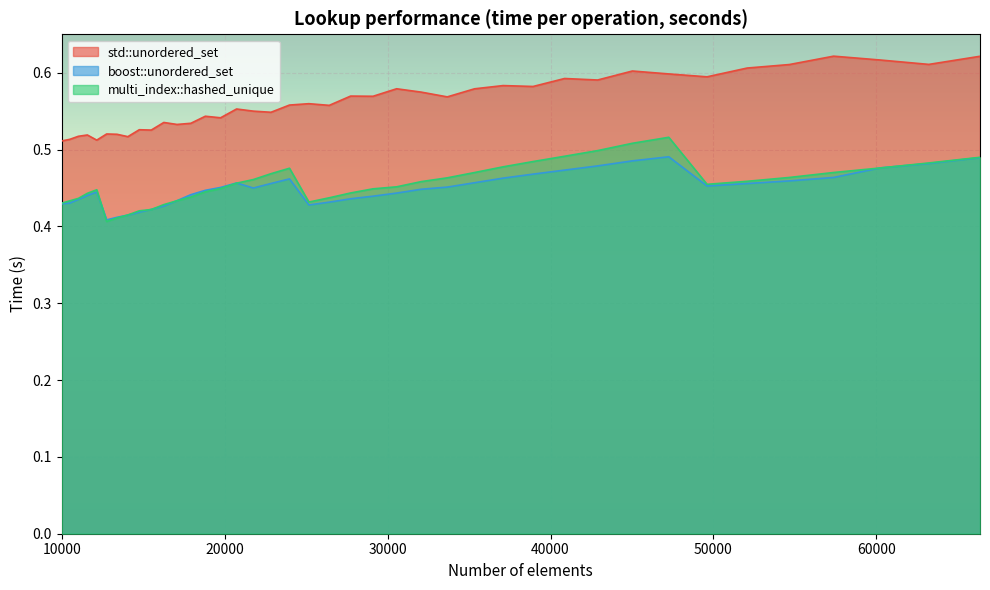

Between 29110 and 63216, which series saw the biggest shift?

boost::unordered_set